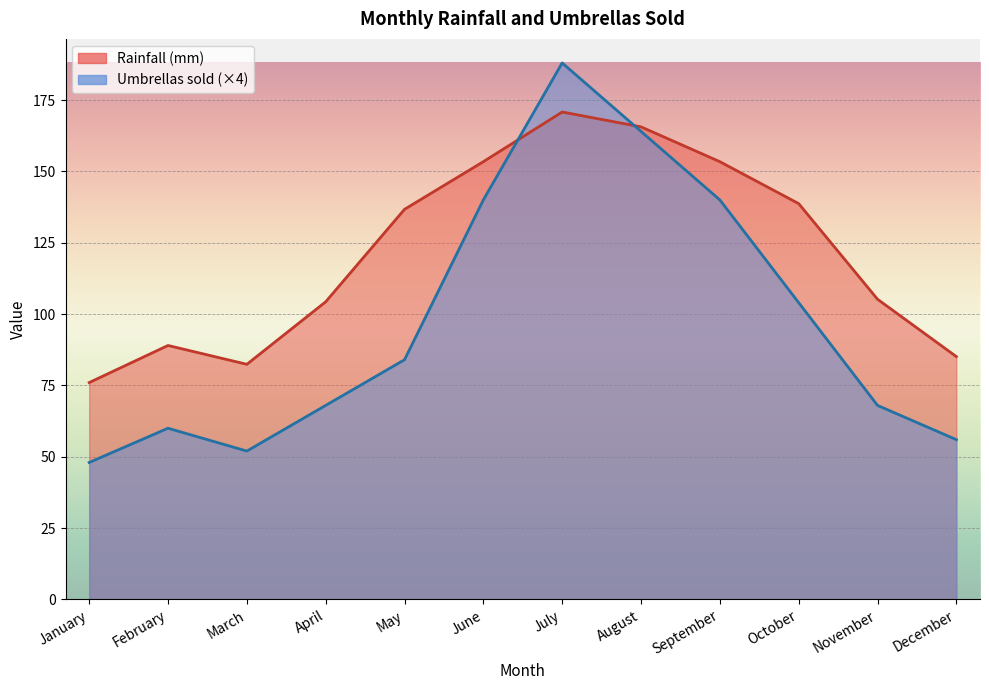

Count the number of categories in the chart.

12